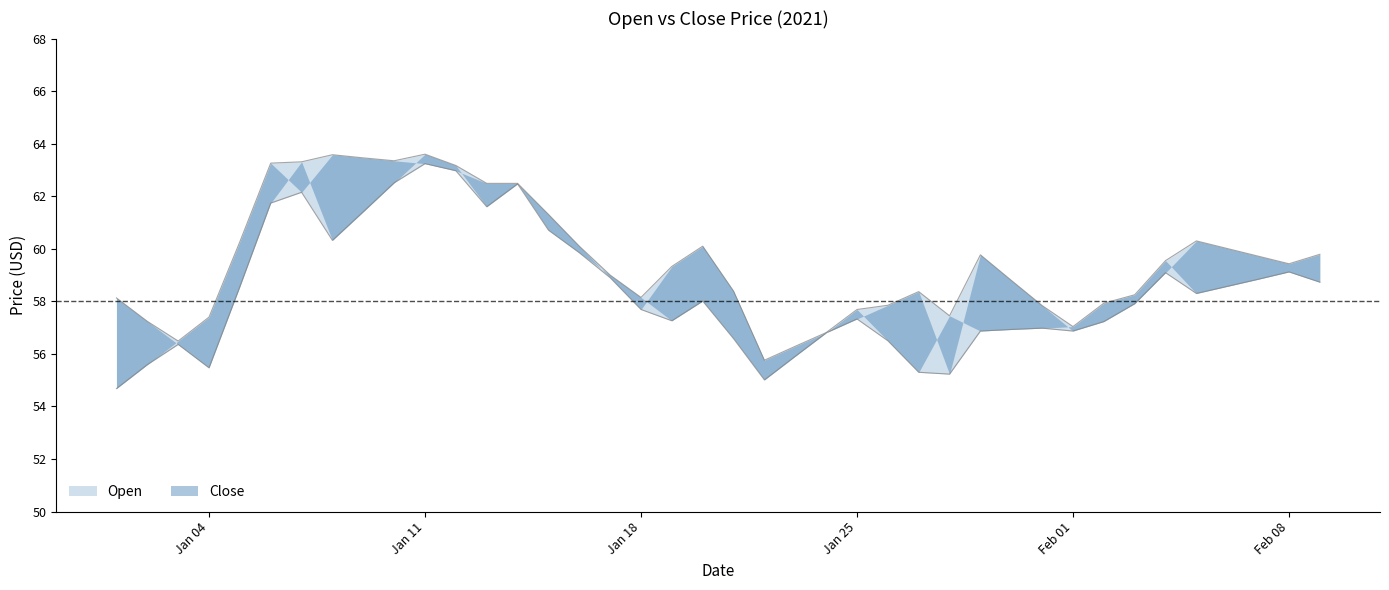

Does the chart display data point markers on the line(s)?

No